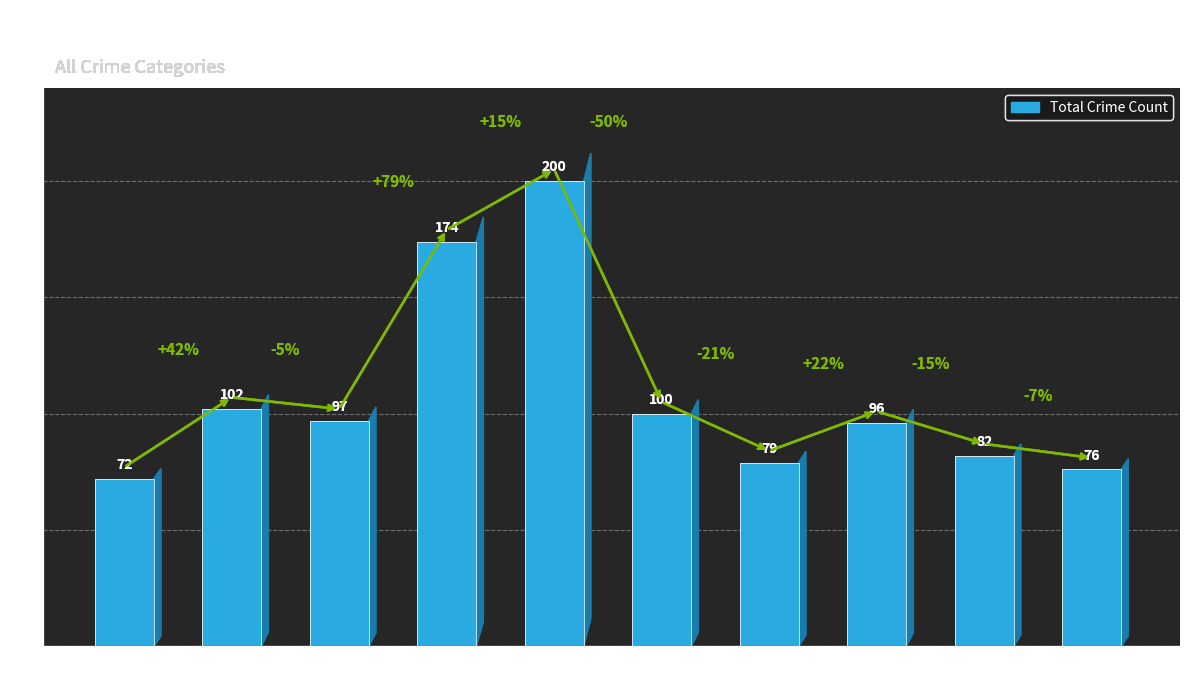

How many bars are there in total?

10